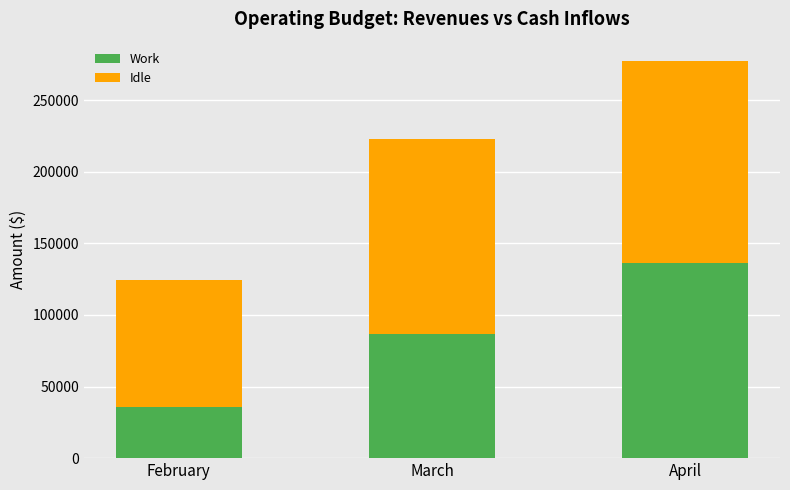

Reading left to right, what are the values for Work?

February=36000	March=86400	April=136250